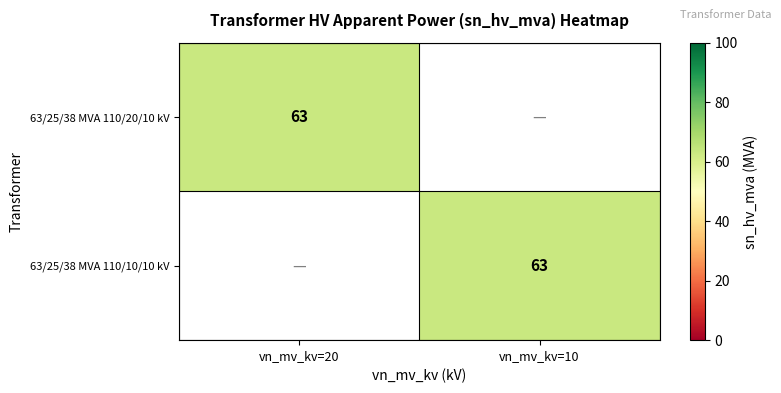

True or false: 63/25/38 MVA 110/20/10 kV has a value of 40 at vn_mv_kv=20.

False